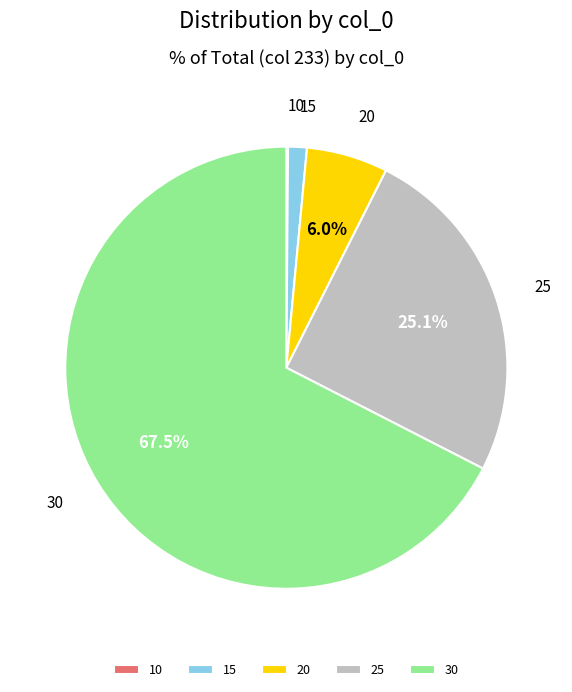

Combined, do 25 and 30 account for over 50%?

Yes